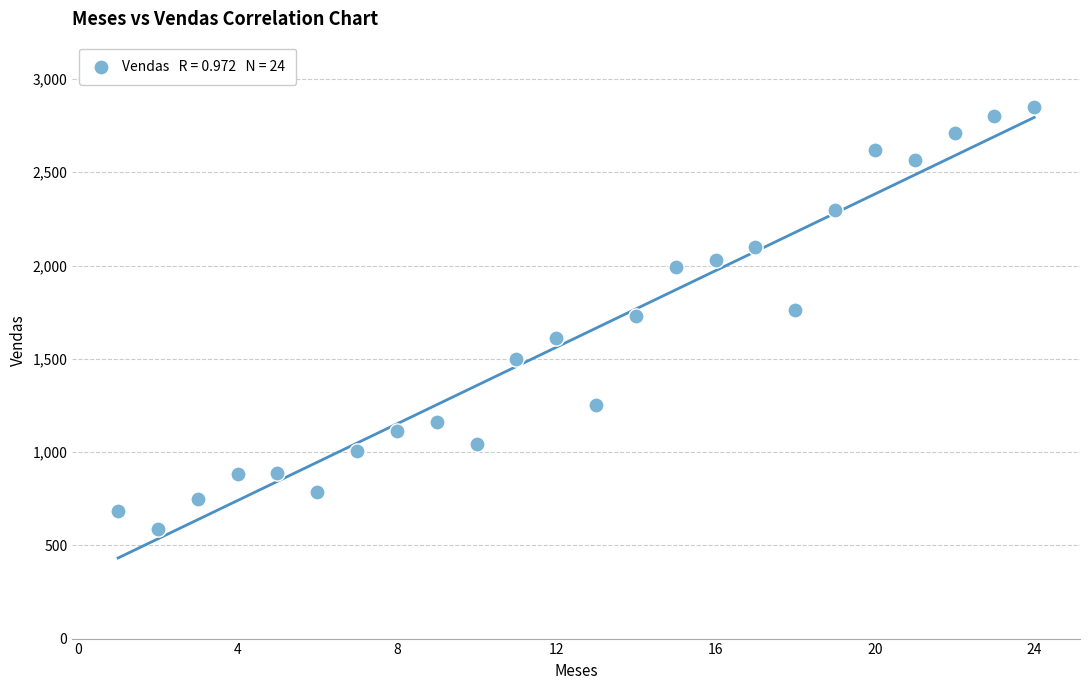

What is the range of X values (max minus min)?

23